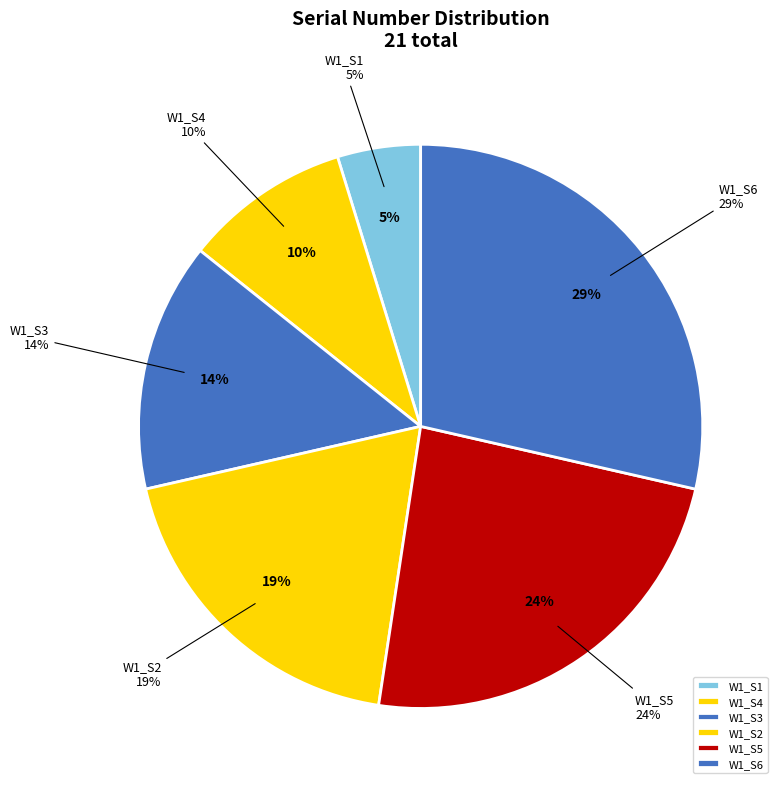

What is the total percentage of W1_S3 and W1_S6?

42.9%